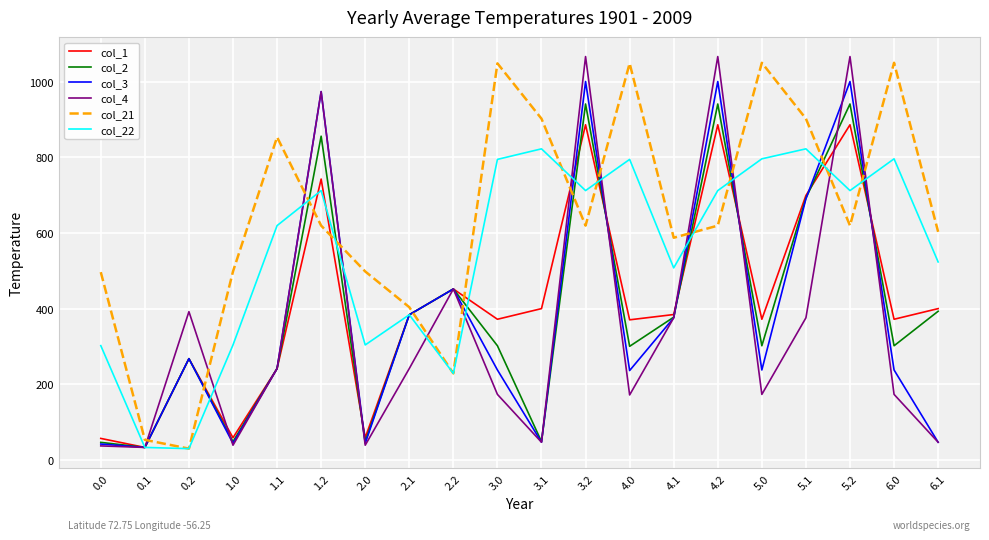

Which series has the largest total across all categories?

col_21